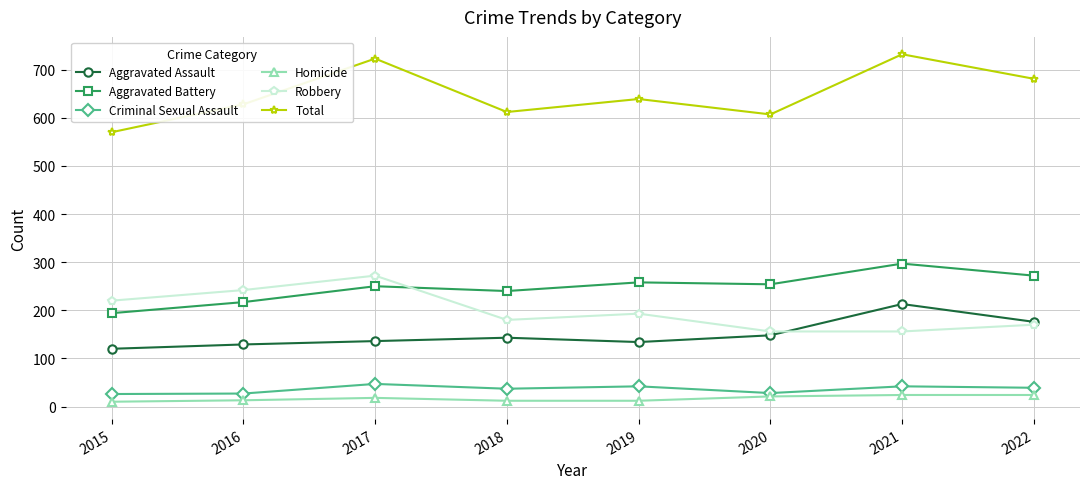

Which series changed the most between 2021 and 2022?

Total